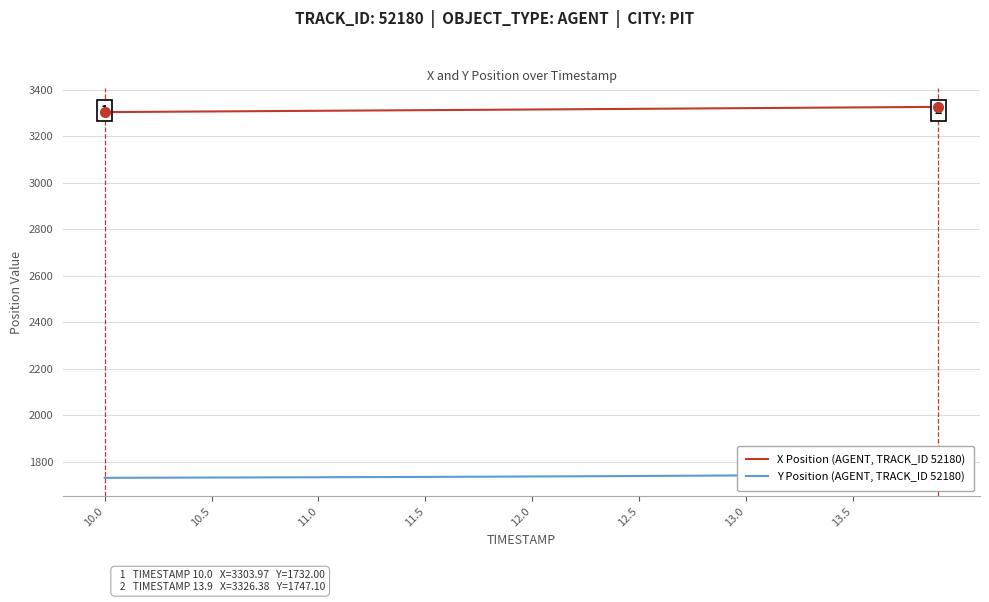

True or false: X Position (AGENT, TRACK_ID 52180) and Y Position (AGENT, TRACK_ID 52180) intersect in this chart.

False